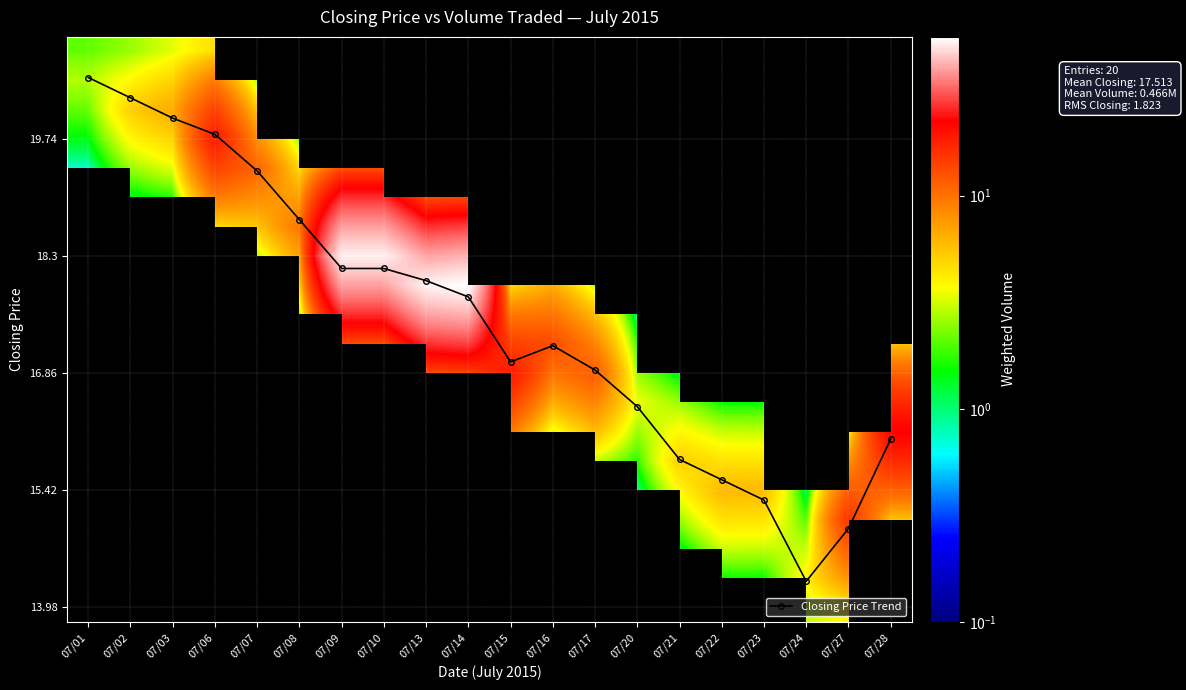

Is it true that Closing Price Trend equals 17.0 at 07/15?

True